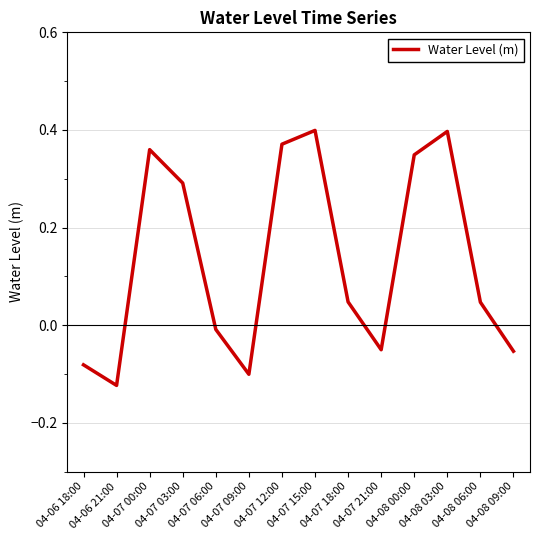

What is the difference between the maximum and minimum values?

0.5